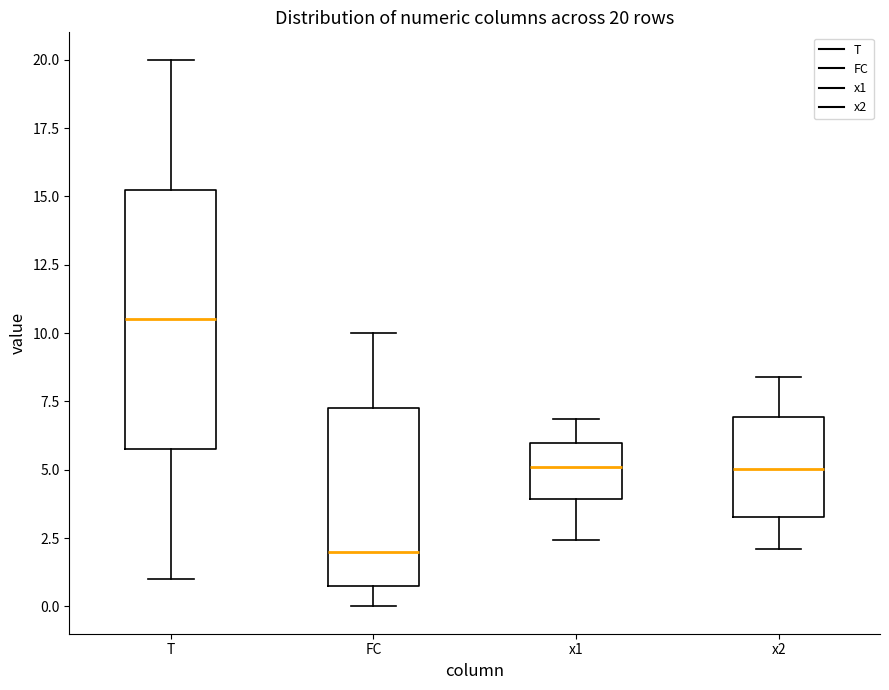

Comparing the boxes themselves (not the whiskers), which one is the tallest?

T